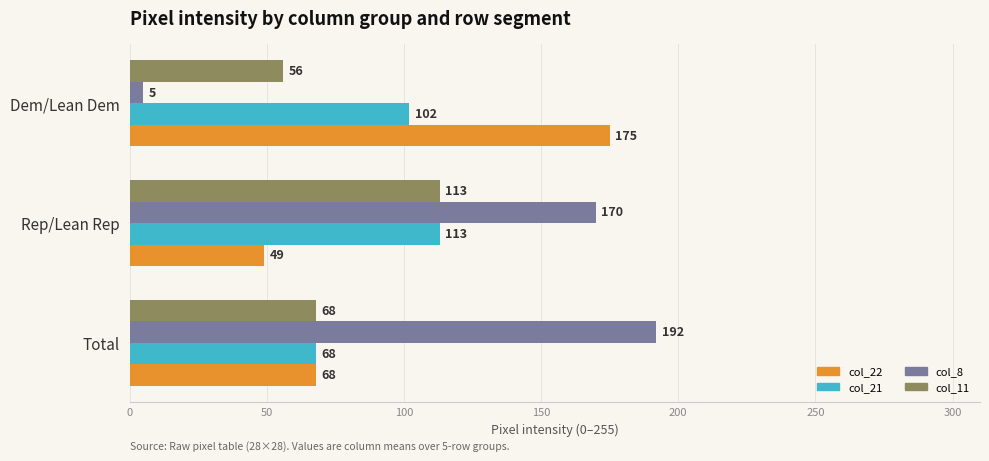

What is the maximum value for col_21?

113